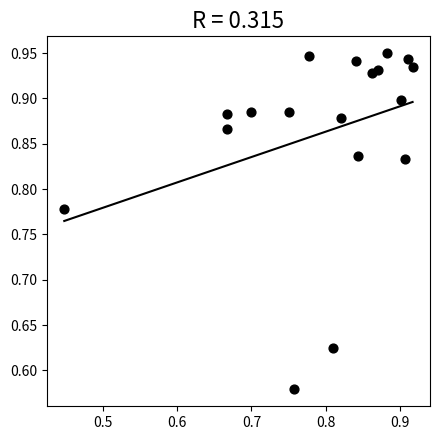

What is the range of X values (max minus min)?

0.5